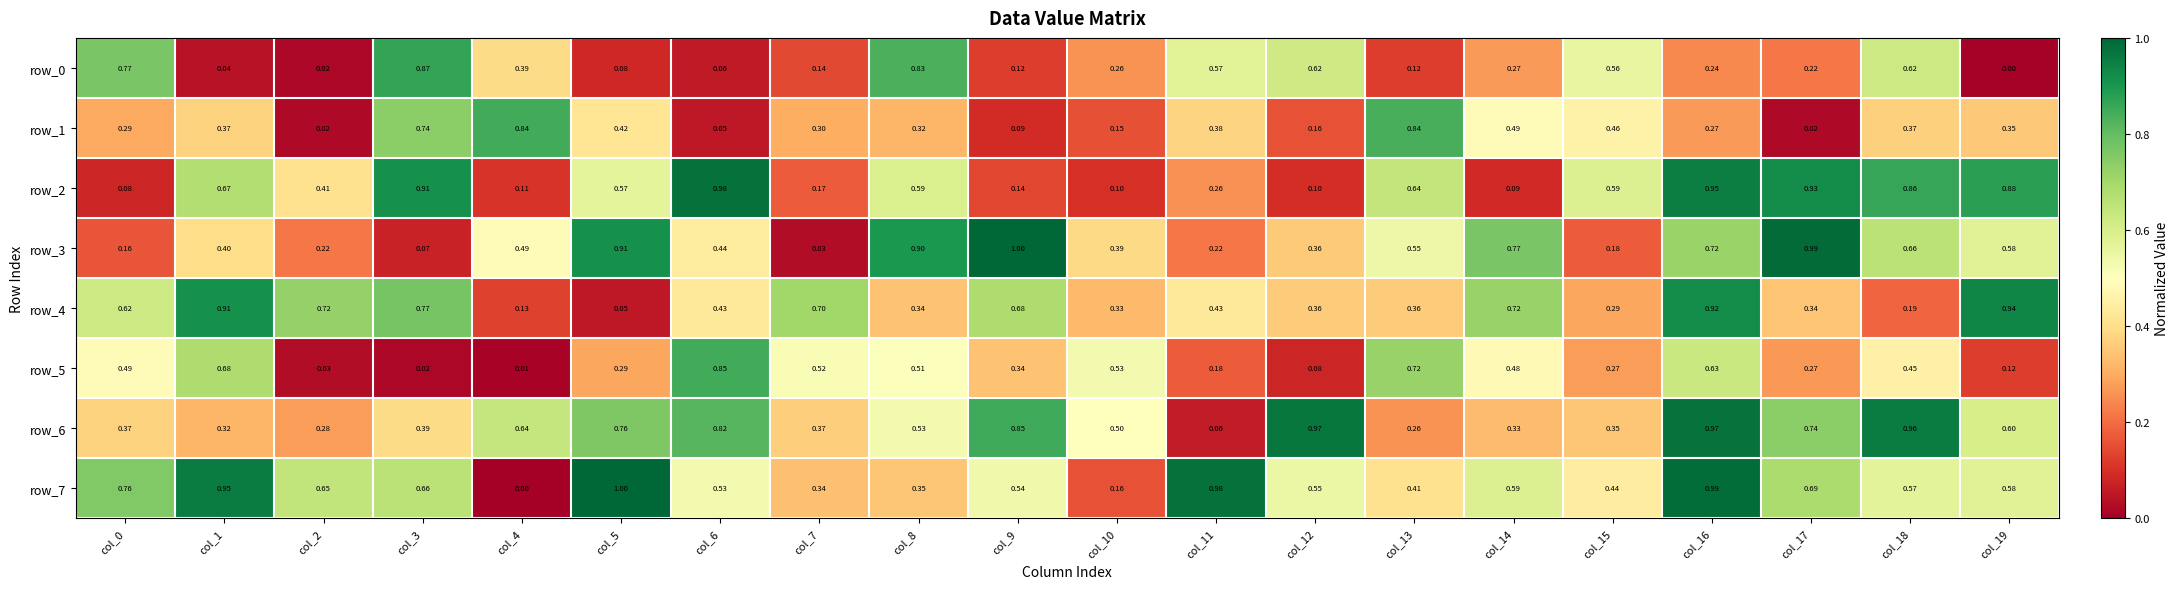

At which label is row_2 closest to 0?

col_0